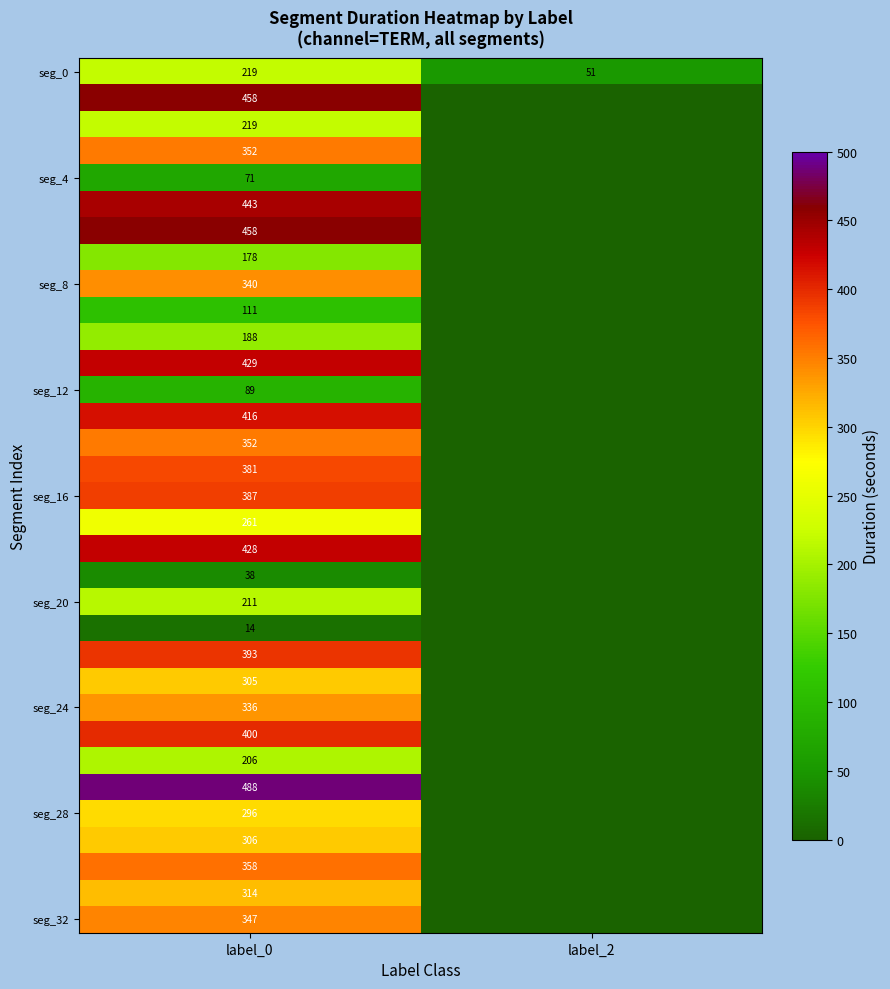

What is the spread (max minus min) of values at label_0?

474